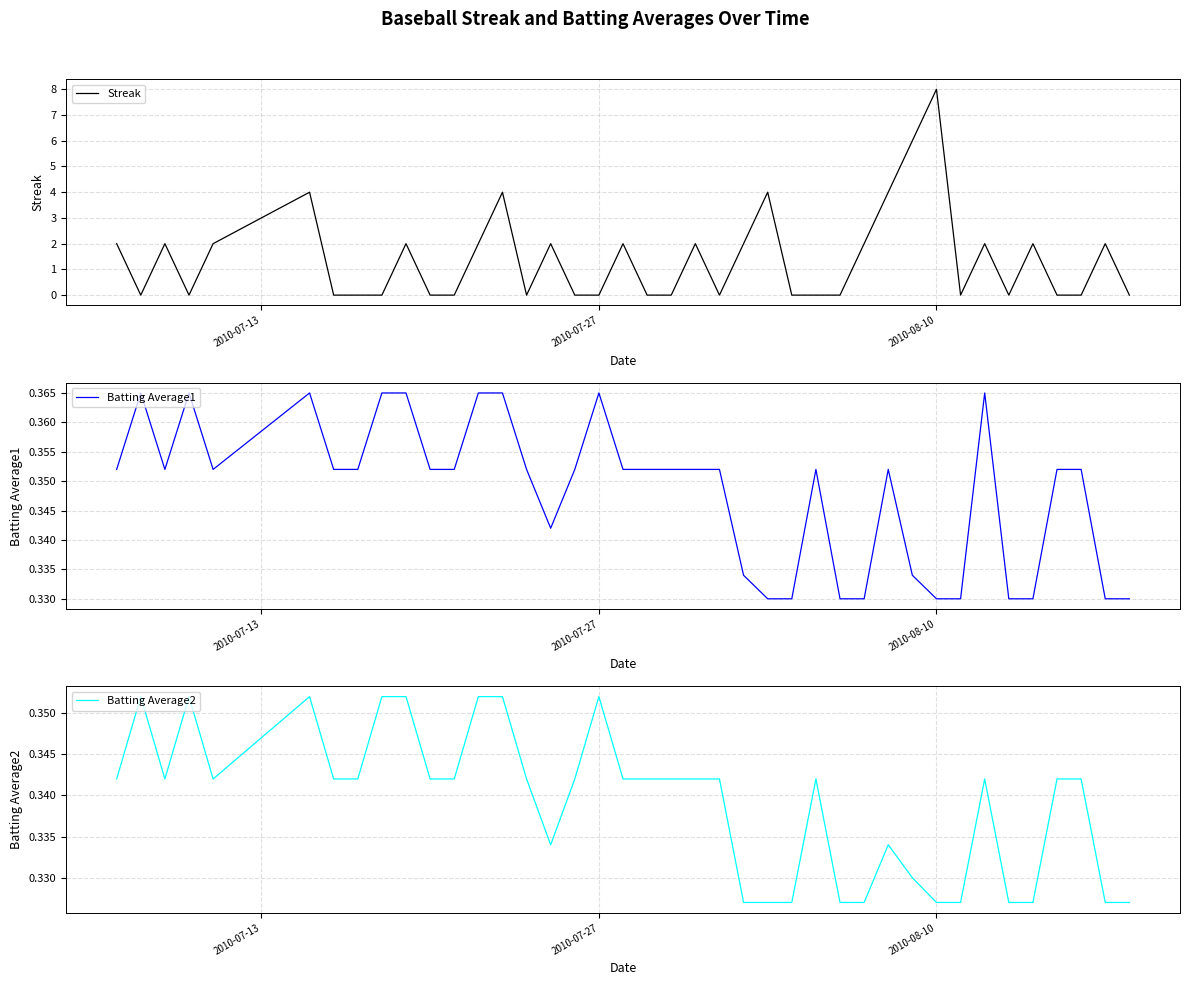

In Streak, how many points are lower than both neighbors (excluding endpoints)?

6